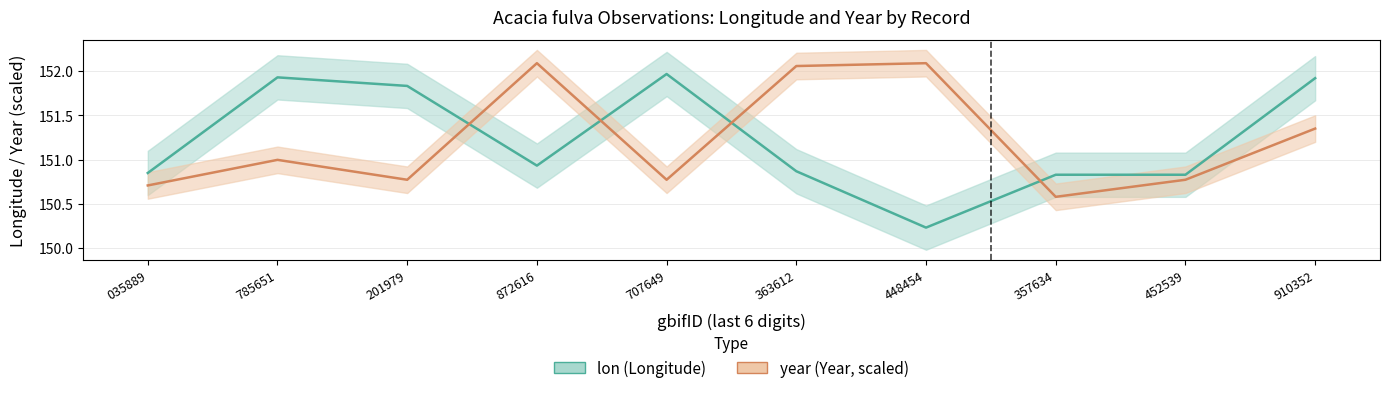

Reading left to right, transcribe all the data shown in this chart.

lon: 150.8	151.9	151.8	150.9	152.0	150.9	150.2	150.8	150.8	151.9
year (scaled): 150.7	151.0	150.8	152.1	150.8	152.1	152.1	150.6	150.8	151.4